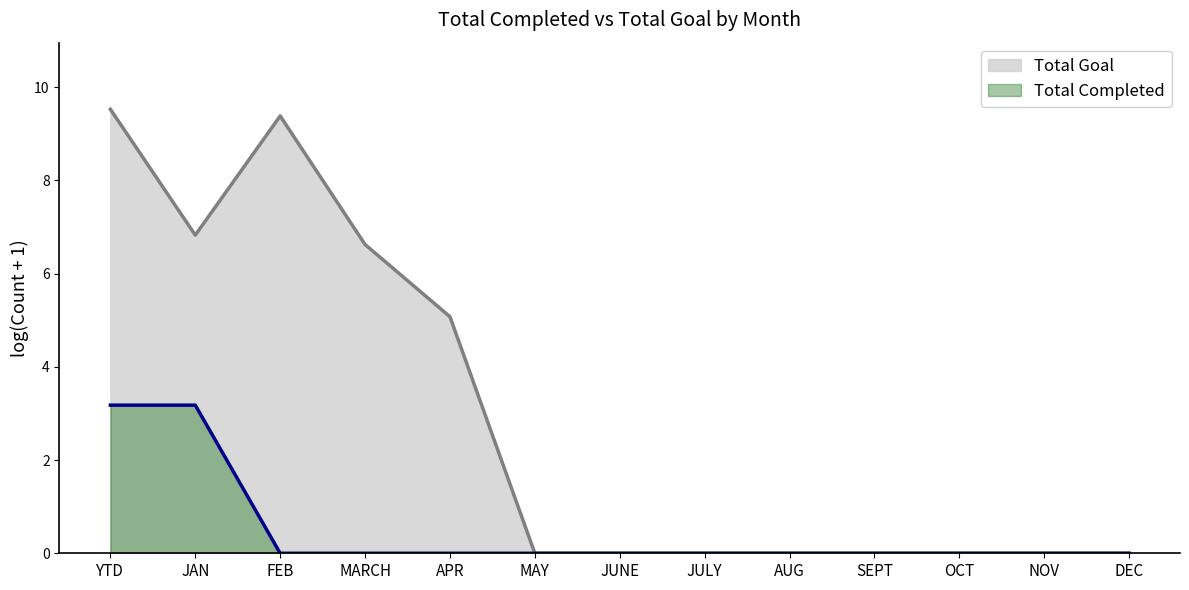

What is the maximum value shown in the chart?

9.5